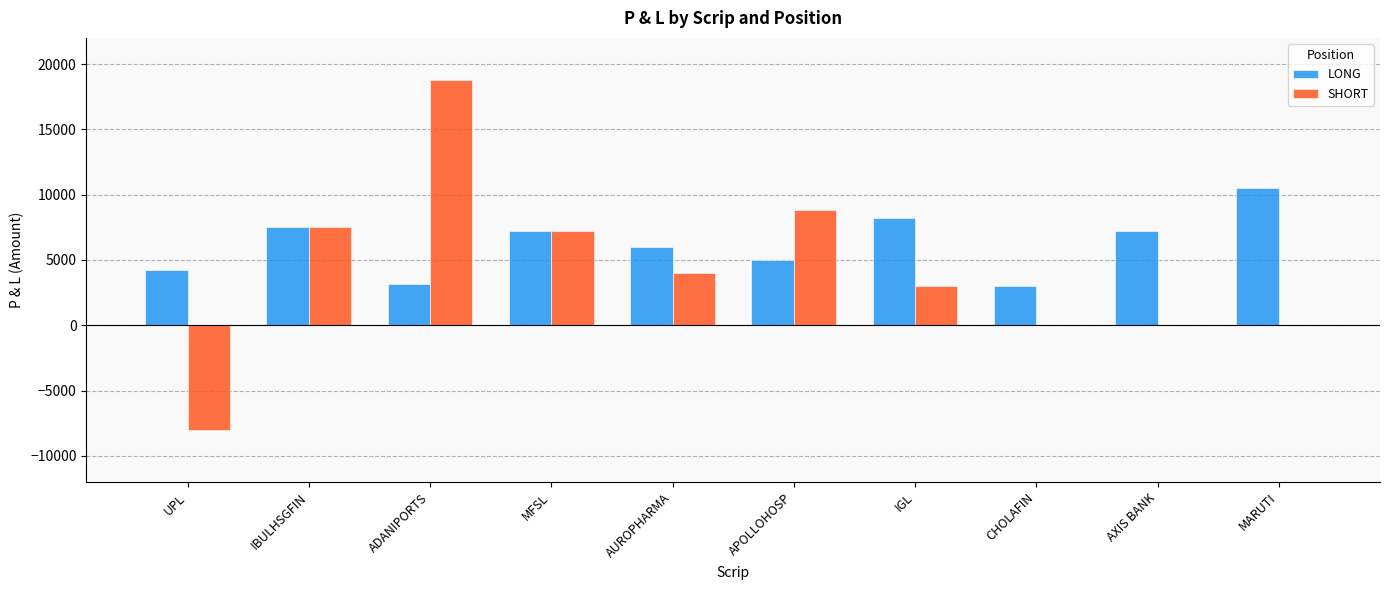

True or false: LONG has a value of 6000 at AUROPHARMA.

True